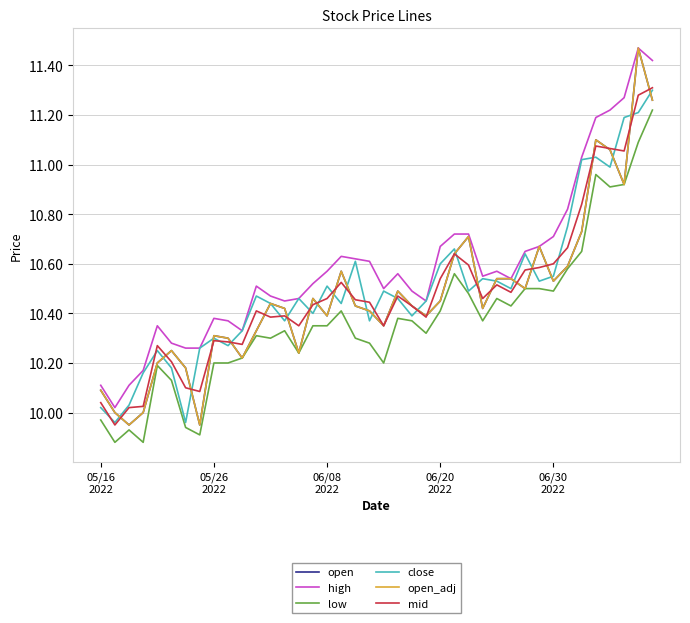

Does the chart have visible grid lines?

Yes